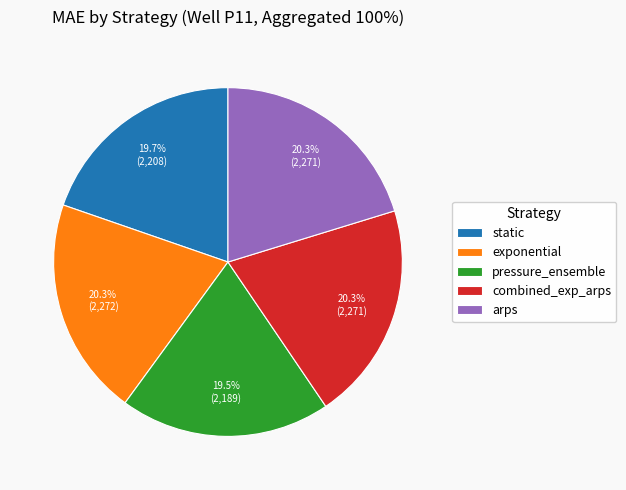

Is there a majority slice in this chart?

No